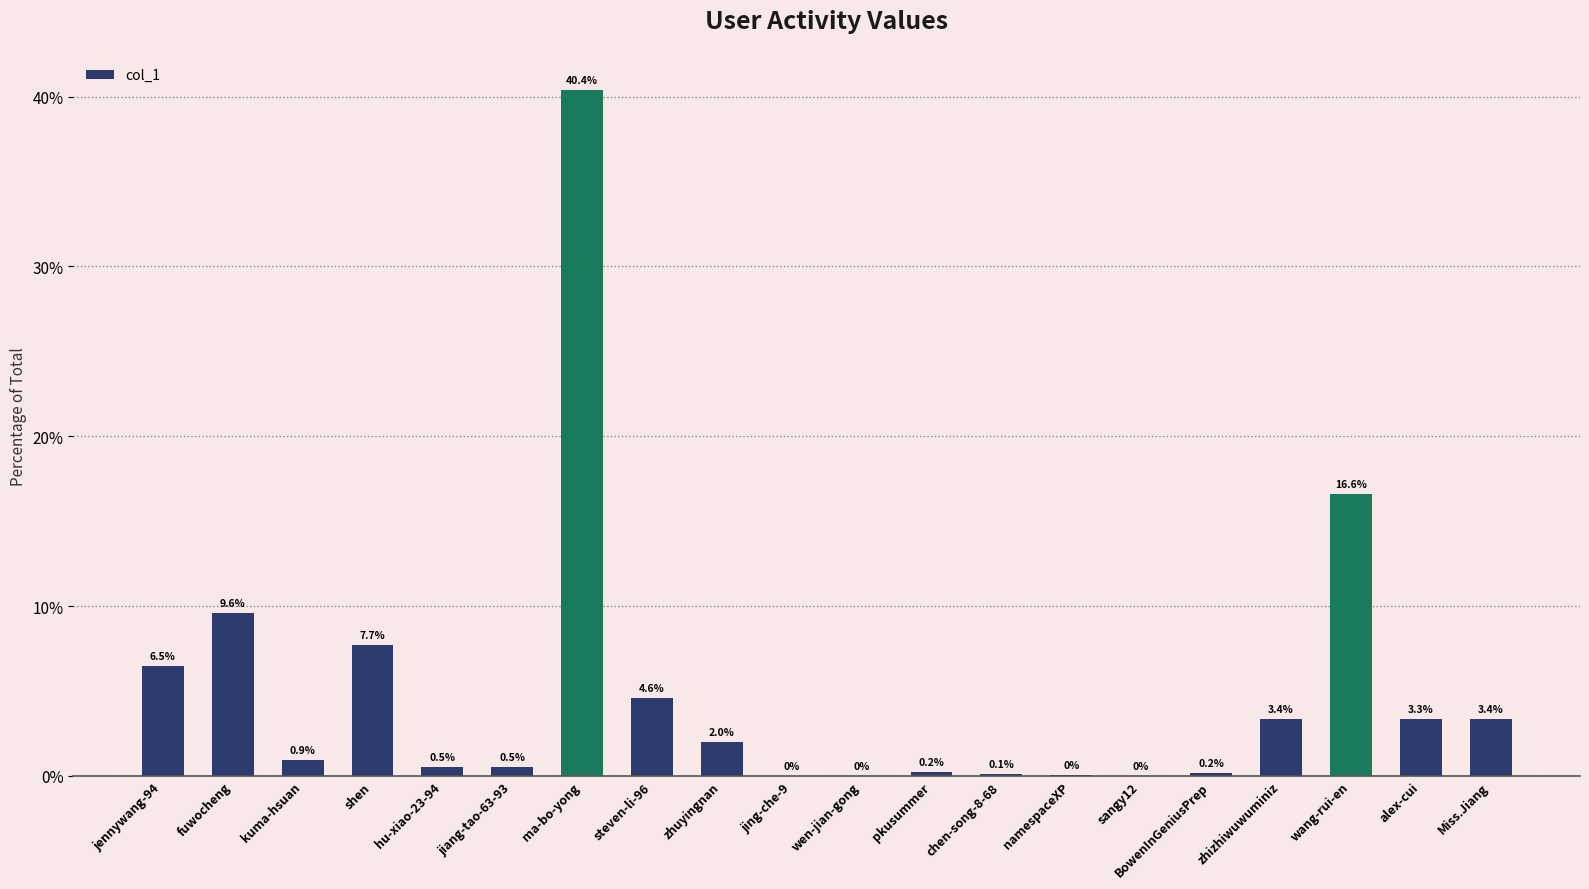

True or false: the data shows 0.0 at sangy12.

True